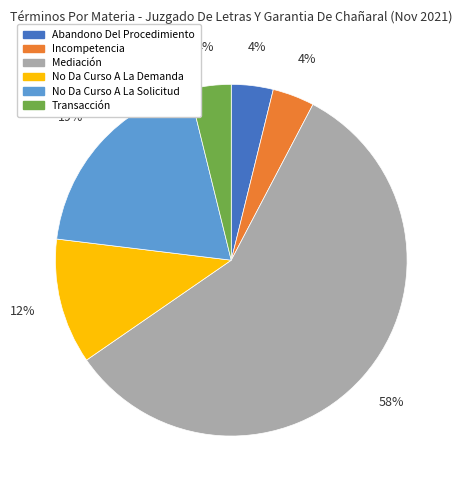

How many segments does this pie chart have?

6